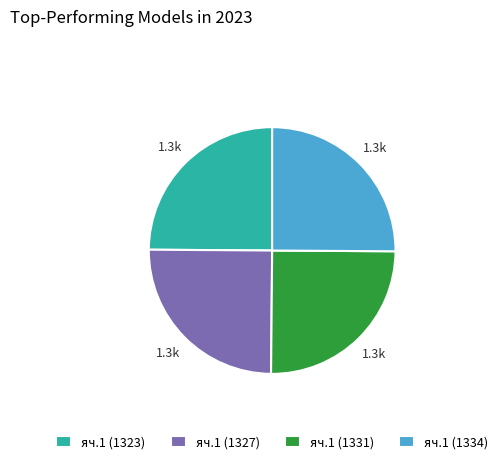

Is it true that яч.1 (1327) is 35% of the pie?

False